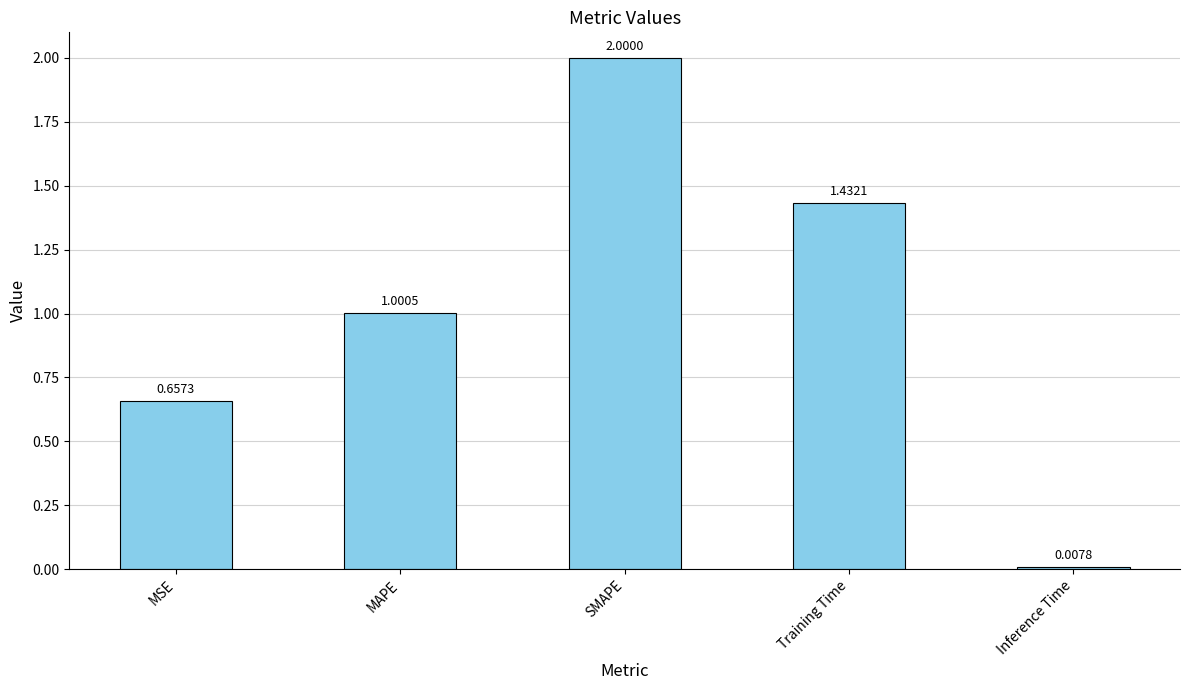

How many values are below 1?

2